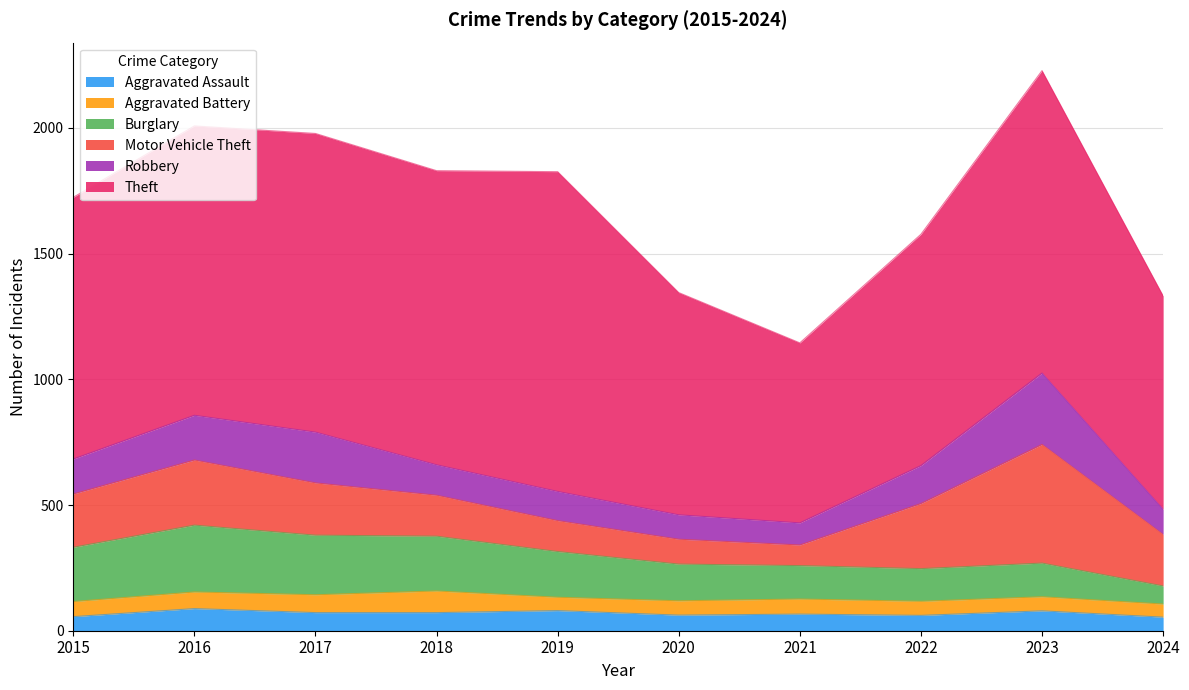

Does the chart have visible grid lines?

Yes